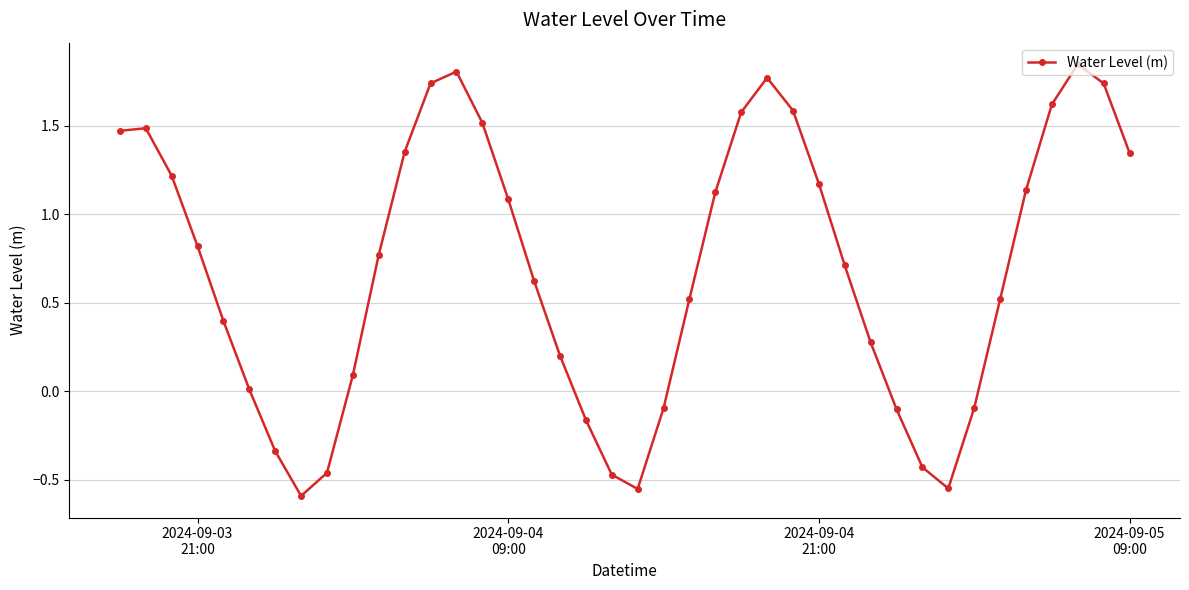

True or false: the data has more than 2 interior local peaks.

True